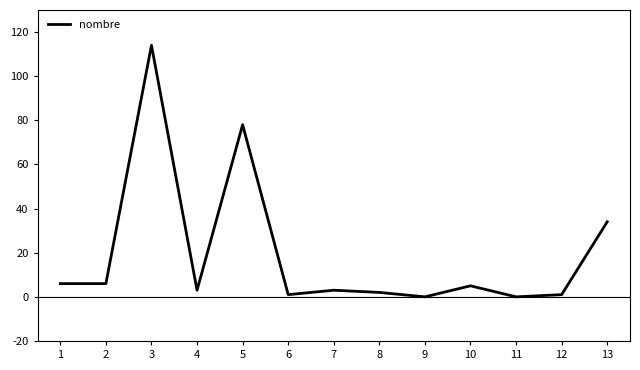

What is the difference between the maximum and second lowest values?

114